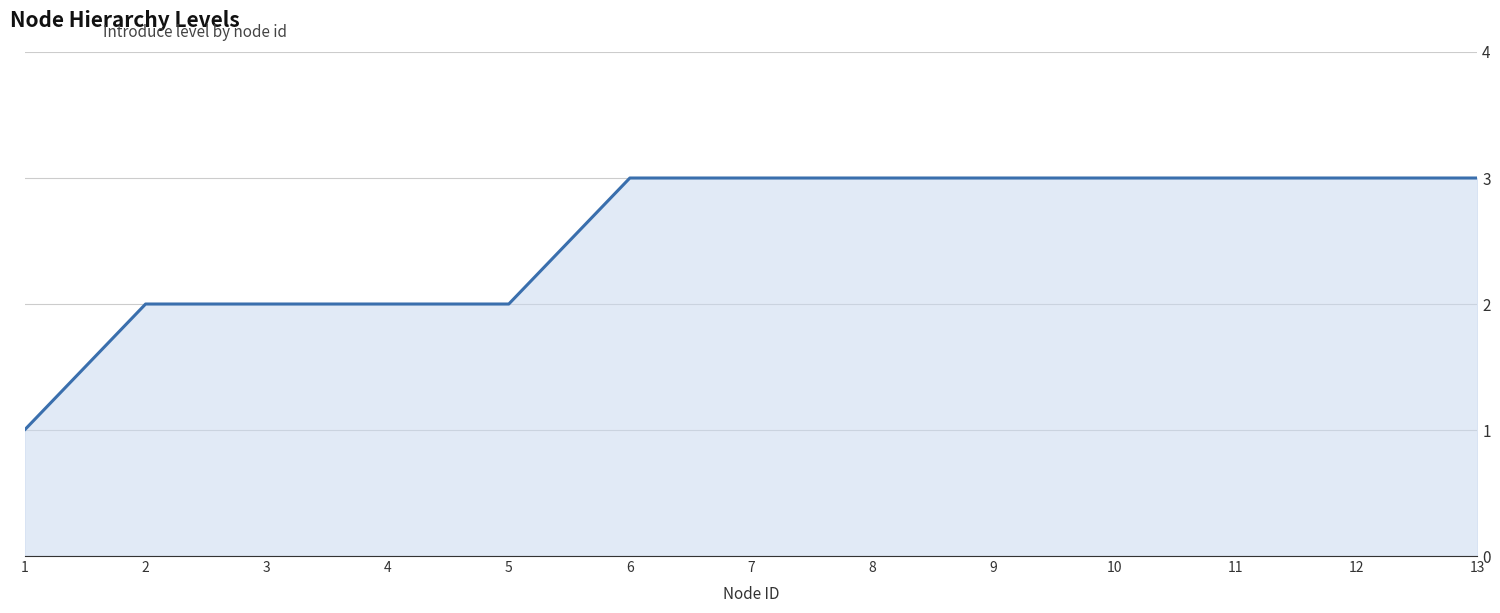

The value at 6 is 2. True or false?

False